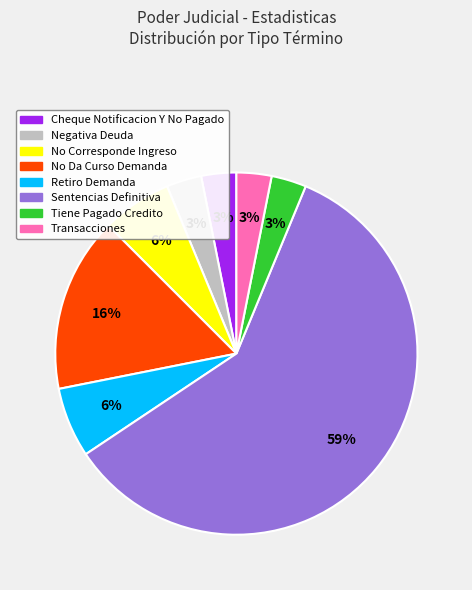

Is the sum of Sentencias Definitiva and No Corresponde Ingreso greater than half?

Yes